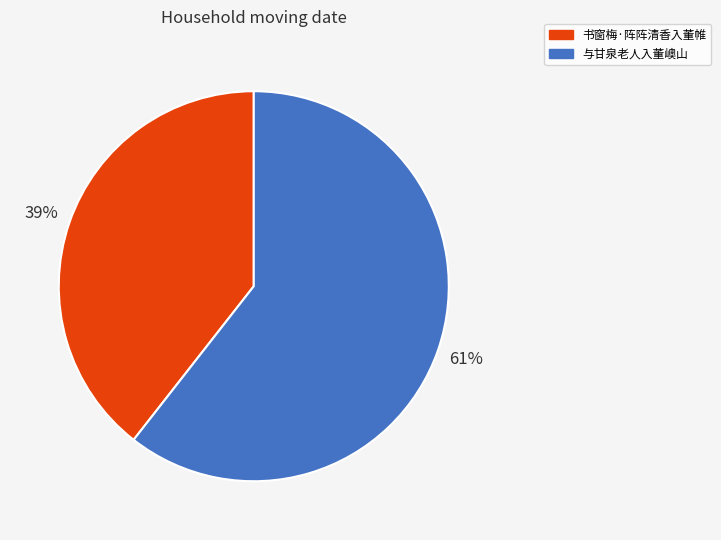

Rank the categories by value from highest to lowest.

与甘泉老人入董㠗山, 书窗梅·阵阵清香入董帷